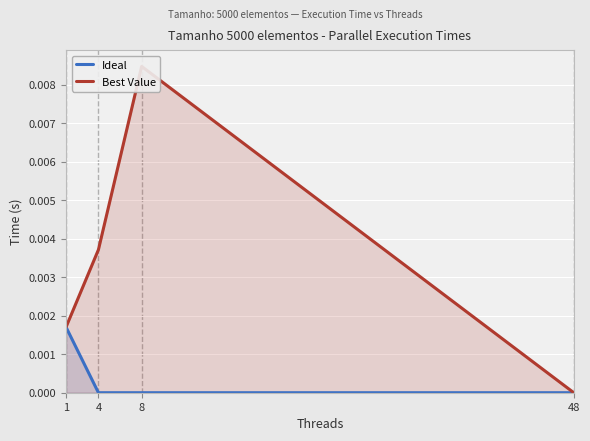

True or false: Ideal and Best Value intersect in this chart.

False